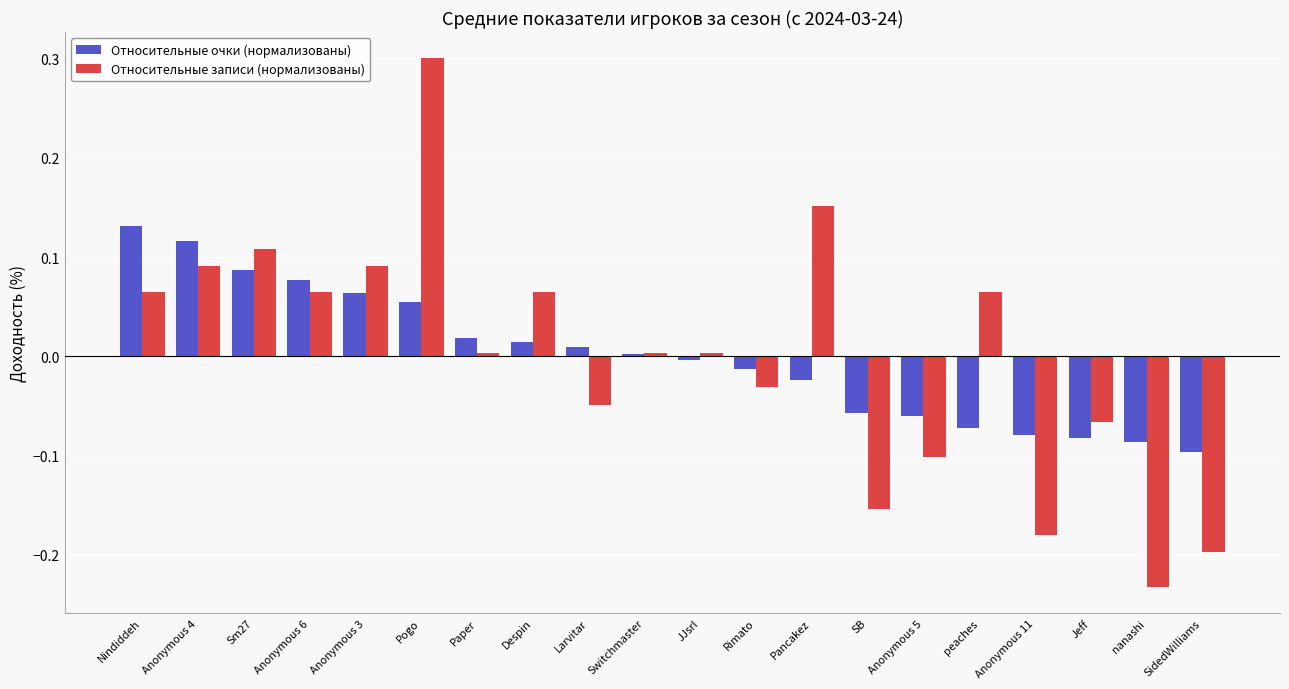

Between Despin and SB, which series saw the biggest shift?

Относительные записи (нормализованы)